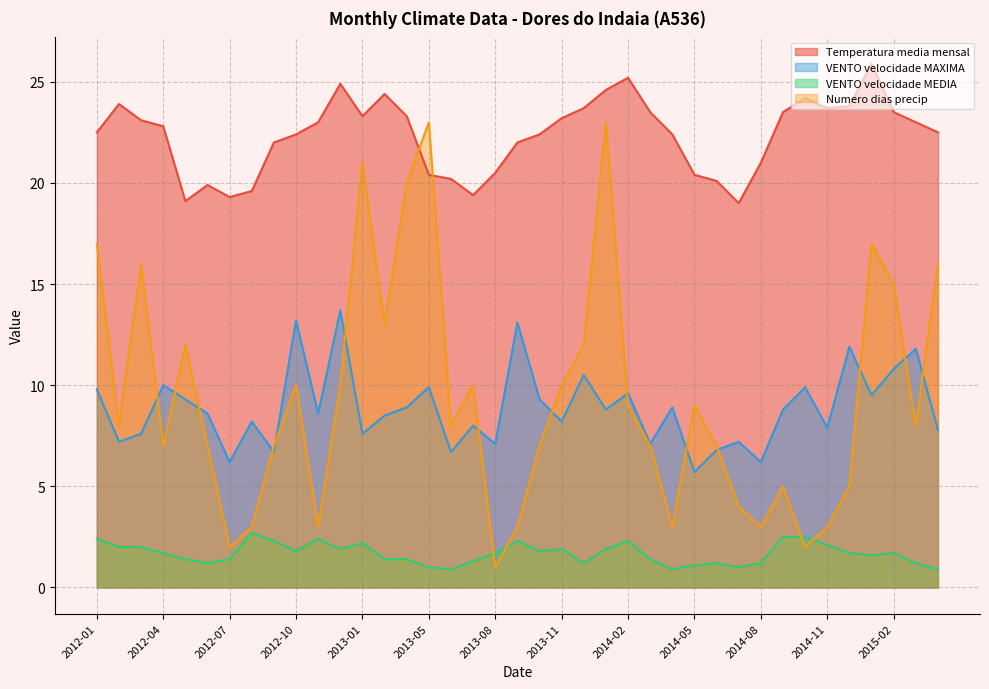

The value of Temperatura_media_mensal at 2013-02 is 37.2. True or false?

False